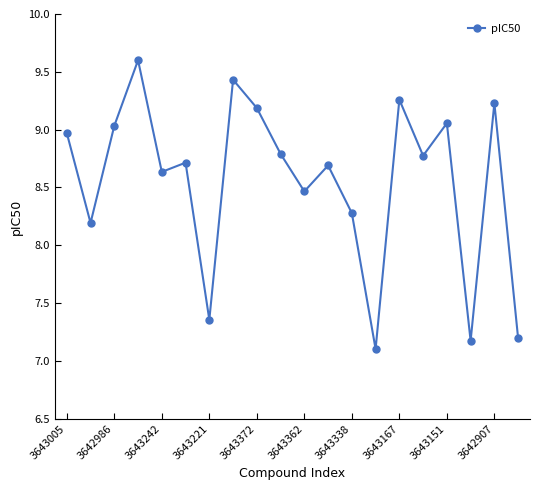

What is the value of the 9th point from the left?

9.2